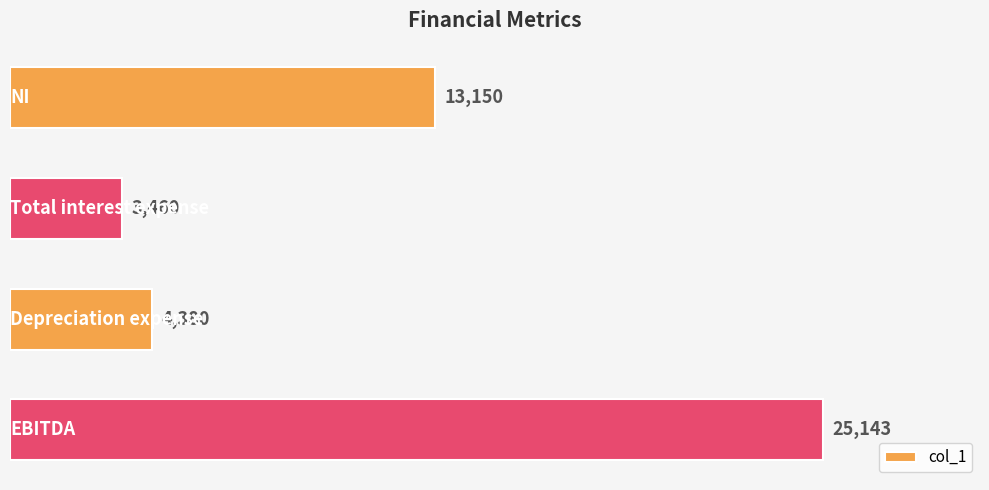

What is the minimum value shown in the chart?

3460